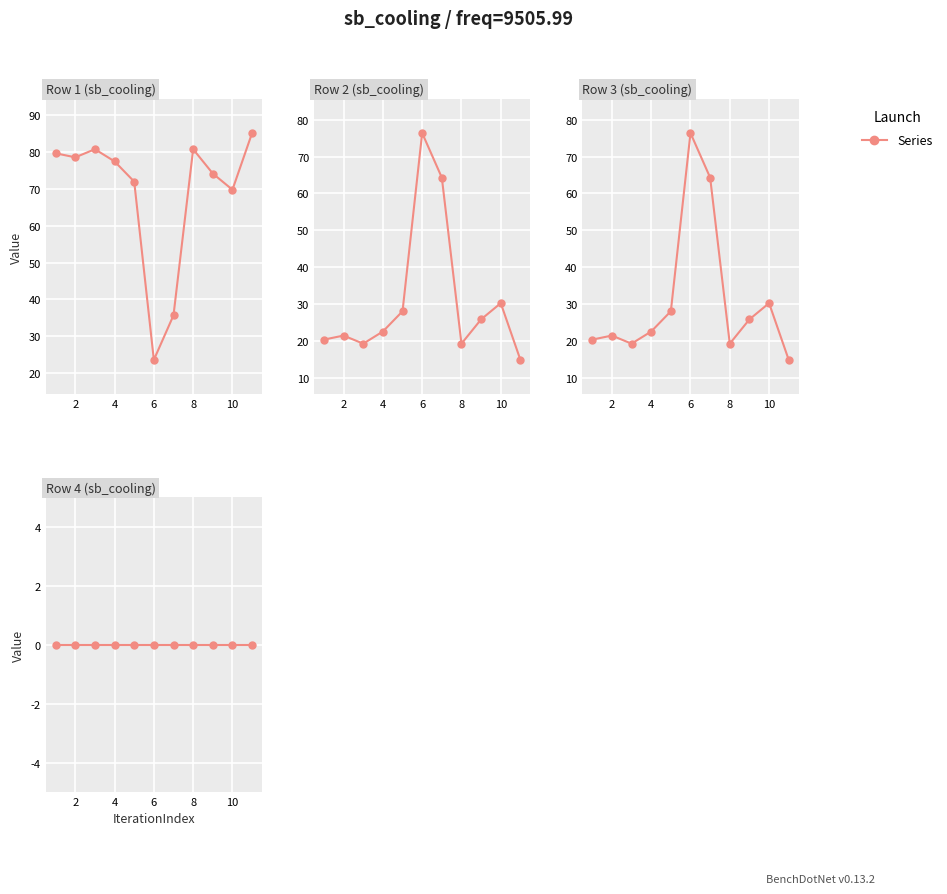

The value of Row 3 at 8 is 36.8. True or false?

False